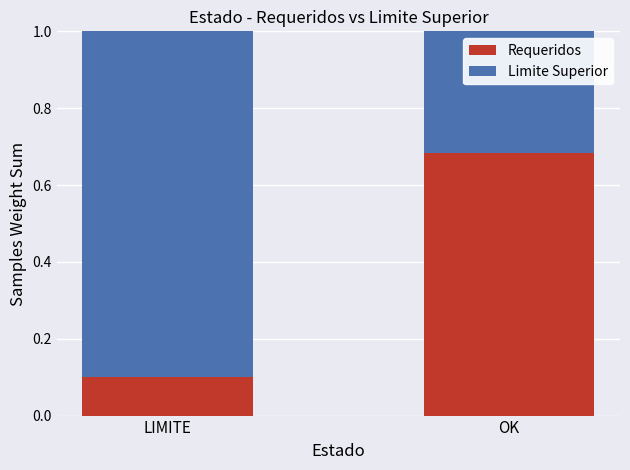

What is the sum of all Requeridos values?

0.8